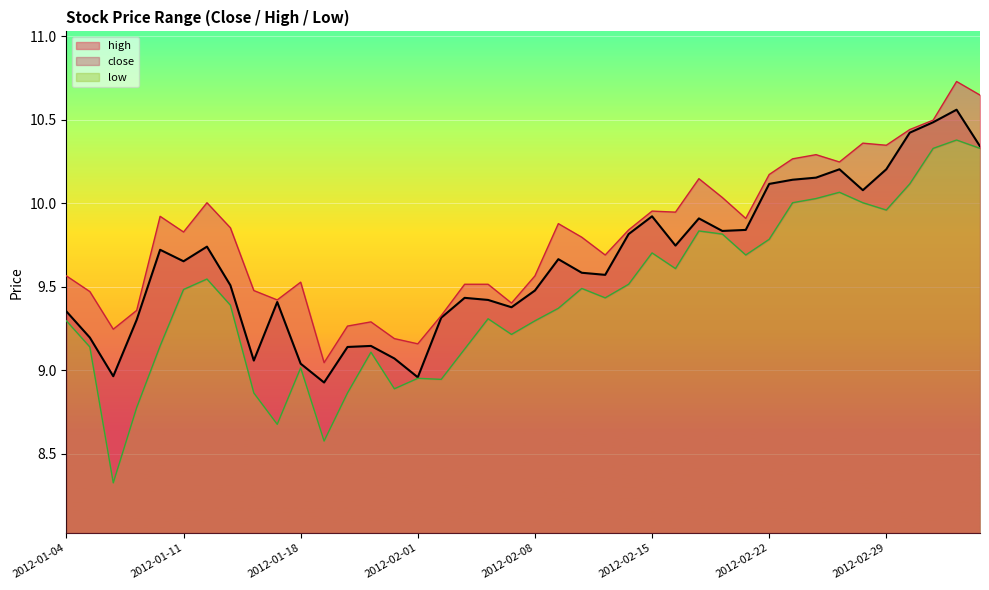

Reading left to right, extract all data points from this chart.

close: 2012-01-04=9.4	2012-01-05=9.2	2012-01-06=9.0	2012-01-09=9.3	2012-01-10=9.7	2012-01-11=9.7	2012-01-12=9.7	2012-01-13=9.5	2012-01-16=9.1	2012-01-17=9.4	2012-01-18=9.0	2012-01-19=8.9	2012-01-20=9.1	2012-01-30=9.1	2012-01-31=9.1	2012-02-01=9.0	2012-02-02=9.3	2012-02-03=9.4	2012-02-06=9.4	2012-02-07=9.4	2012-02-08=9.5	2012-02-09=9.7	2012-02-10=9.6	2012-02-13=9.6	2012-02-14=9.8	2012-02-15=9.9	2012-02-16=9.7	2012-02-17=9.9	2012-02-20=9.8	2012-02-21=9.8	2012-02-22=10.1	2012-02-23=10.1	2012-02-24=10.2	2012-02-27=10.2	2012-02-28=10.1	2012-02-29=10.2	2012-03-01=10.4	2012-03-02=10.5	2012-03-05=10.6	2012-03-06=10.3
high: 2012-01-04=9.6	2012-01-05=9.5	2012-01-06=9.2	2012-01-09=9.4	2012-01-10=9.9	2012-01-11=9.8	2012-01-12=10.0	2012-01-13=9.9	2012-01-16=9.5	2012-01-17=9.4	2012-01-18=9.5	2012-01-19=9.0	2012-01-20=9.3	2012-01-30=9.3	2012-01-31=9.2	2012-02-01=9.2	2012-02-02=9.3	2012-02-03=9.5	2012-02-06=9.5	2012-02-07=9.4	2012-02-08=9.6	2012-02-09=9.9	2012-02-10=9.8	2012-02-13=9.7	2012-02-14=9.8	2012-02-15=10.0	2012-02-16=9.9	2012-02-17=10.1	2012-02-20=10.0	2012-02-21=9.9	2012-02-22=10.2	2012-02-23=10.3	2012-02-24=10.3	2012-02-27=10.2	2012-02-28=10.4	2012-02-29=10.3	2012-03-01=10.4	2012-03-02=10.5	2012-03-05=10.7	2012-03-06=10.6
low: 2012-01-04=9.3	2012-01-05=9.1	2012-01-06=8.3	2012-01-09=8.8	2012-01-10=9.1	2012-01-11=9.5	2012-01-12=9.5	2012-01-13=9.4	2012-01-16=8.9	2012-01-17=8.7	2012-01-18=9.0	2012-01-19=8.6	2012-01-20=8.9	2012-01-30=9.1	2012-01-31=8.9	2012-02-01=9.0	2012-02-02=8.9	2012-02-03=9.1	2012-02-06=9.3	2012-02-07=9.2	2012-02-08=9.3	2012-02-09=9.4	2012-02-10=9.5	2012-02-13=9.4	2012-02-14=9.5	2012-02-15=9.7	2012-02-16=9.6	2012-02-17=9.8	2012-02-20=9.8	2012-02-21=9.7	2012-02-22=9.8	2012-02-23=10.0	2012-02-24=10.0	2012-02-27=10.1	2012-02-28=10.0	2012-02-29=10.0	2012-03-01=10.1	2012-03-02=10.3	2012-03-05=10.4	2012-03-06=10.3